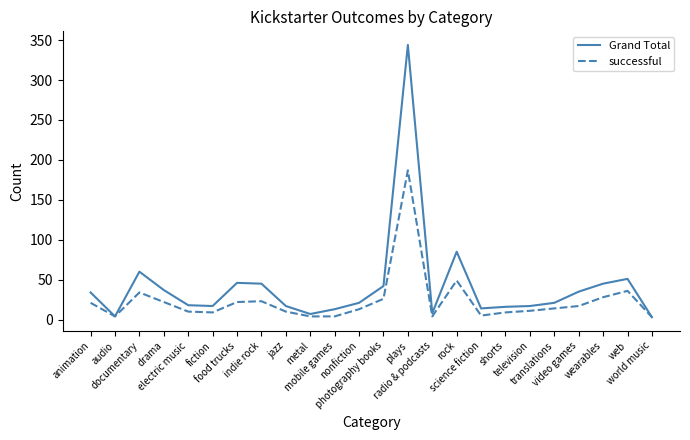

Where is the first local minimum for Grand Total?

audio